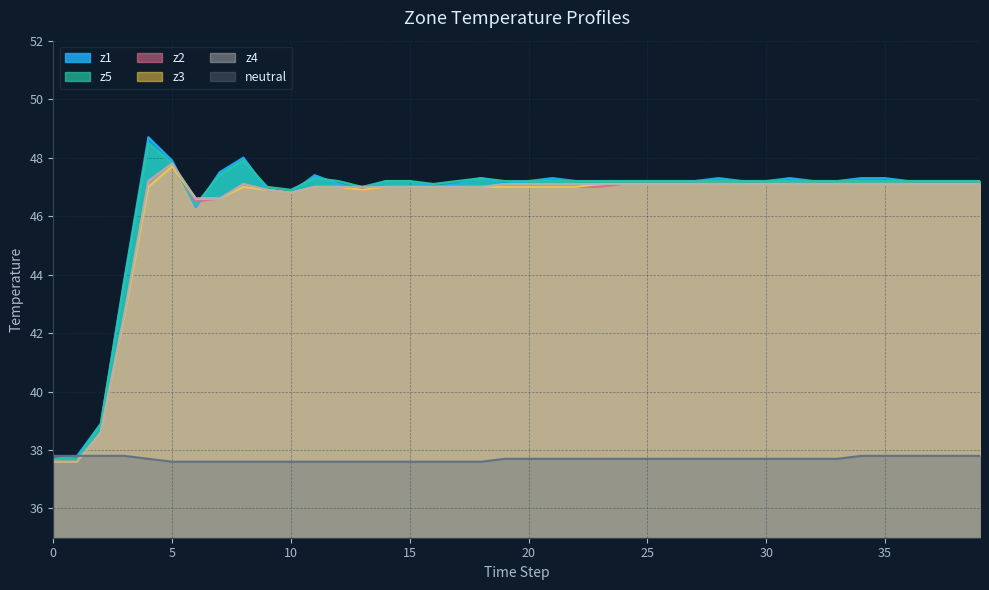

What is the spread (max minus min) of values at 19?

9.5